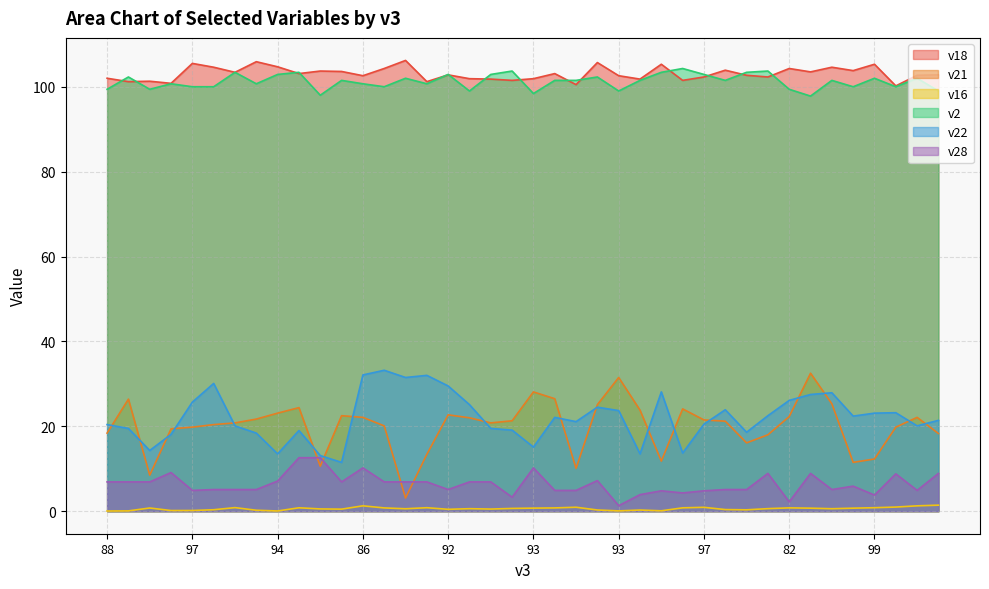

How many lines are shown in the chart?

6